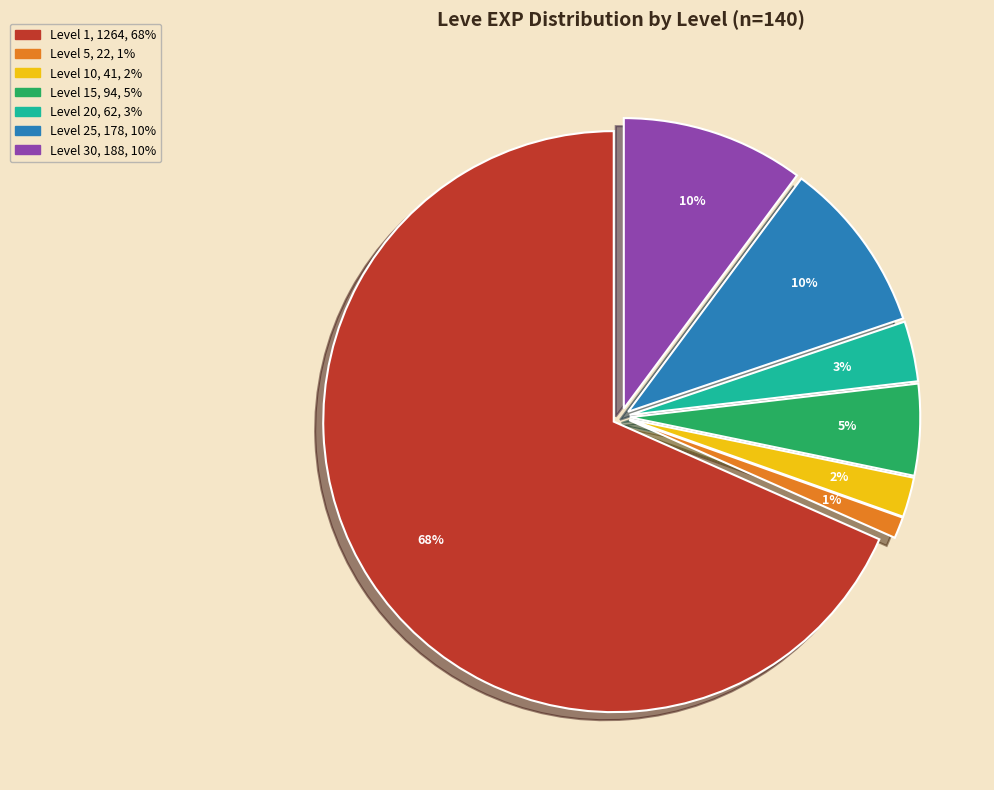

To the nearest percent, what is the average slice percentage?

14%